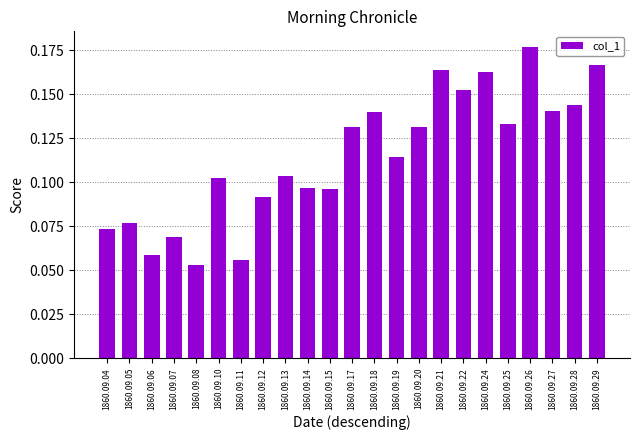

How many bars are there in total?

23